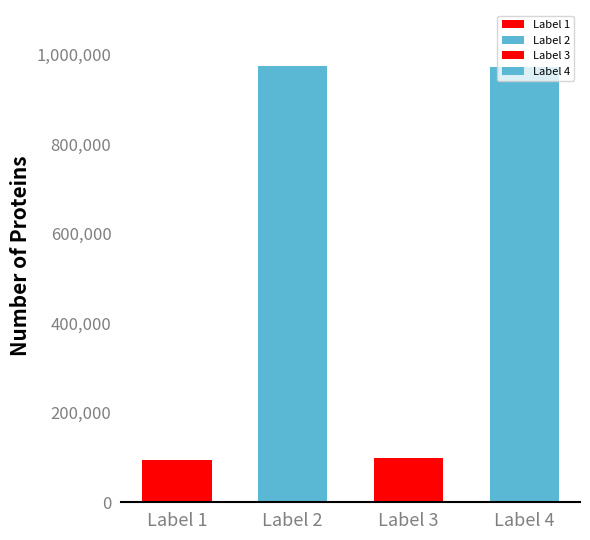

Count the number of categories in the chart.

4